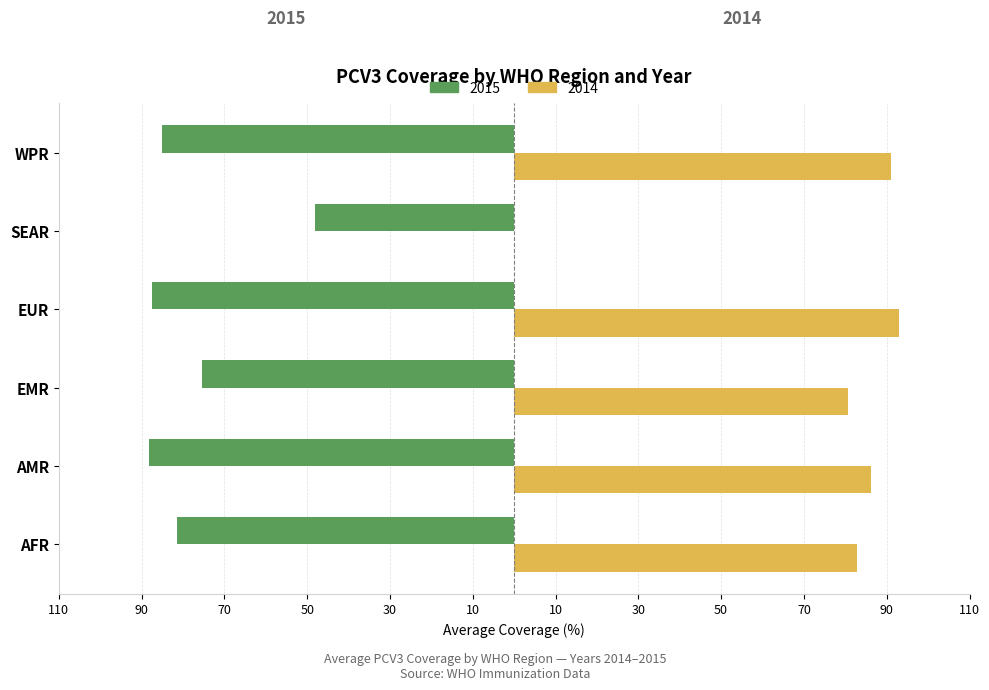

At which label is 2014 closest to 46?

EMR